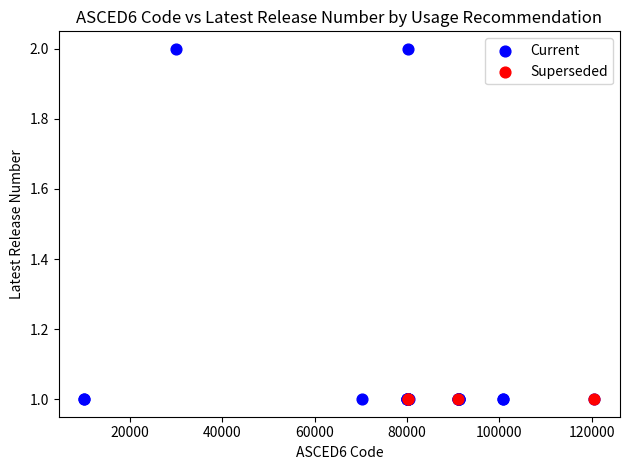

Which series contains the highest Y value?

Current